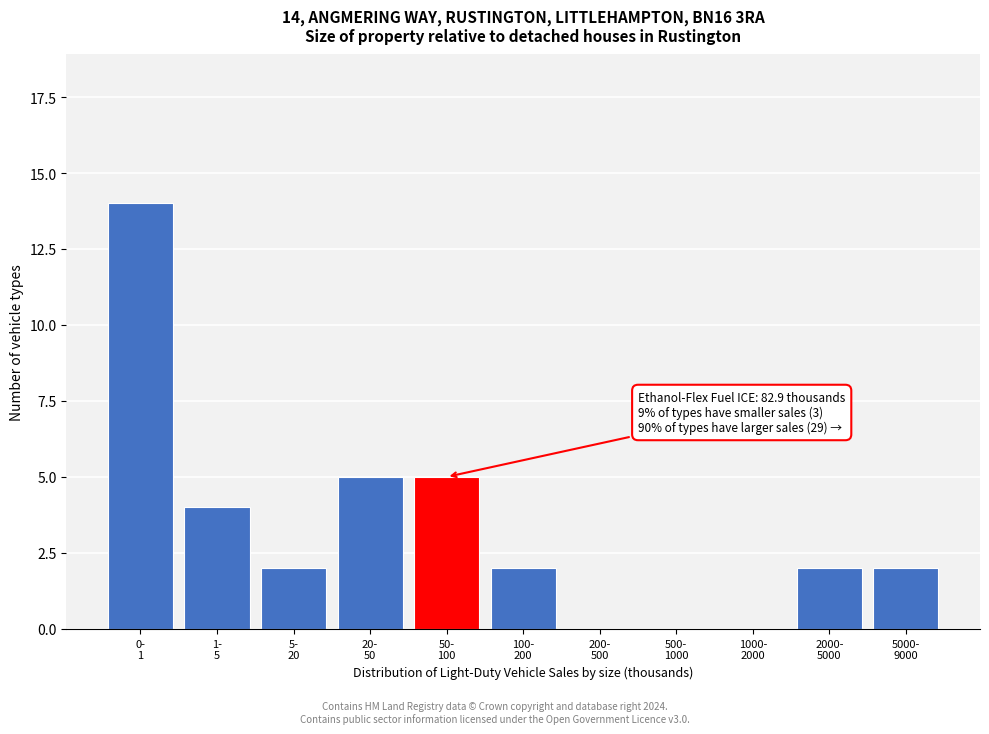

What is the sum of all values?

36